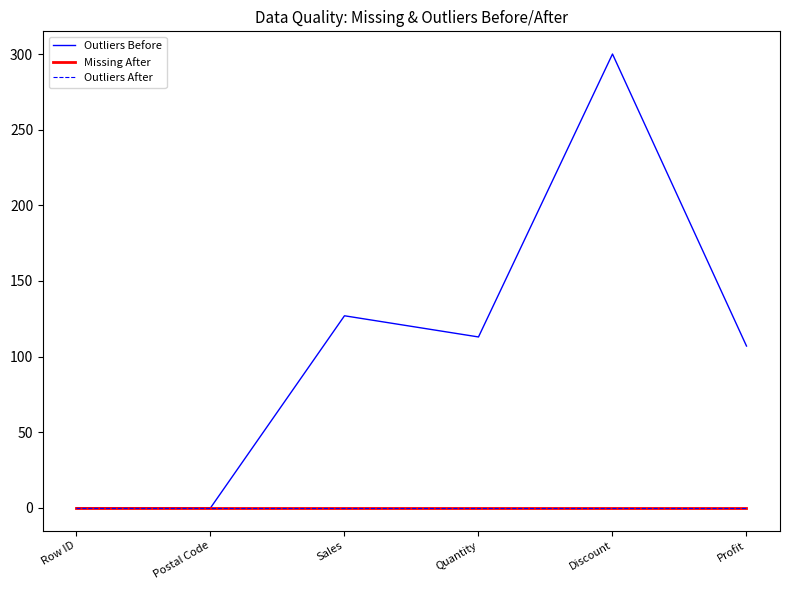

Reading left to right, transcribe all the data shown in this chart.

Outliers Before: 0	0	127	113	300	107
Missing After: 0	0	0	0	0	0
Outliers After: 0	0	0	0	0	0